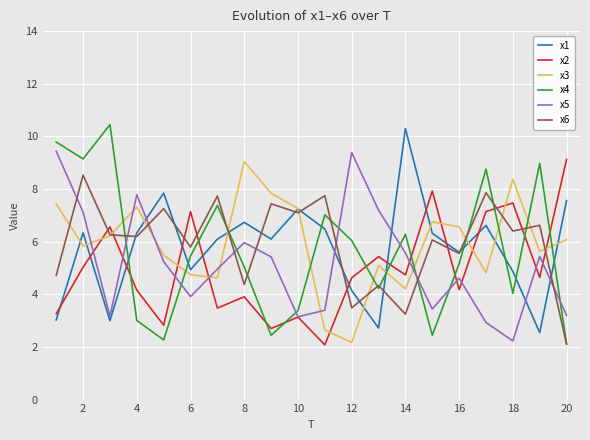

True or false: x4 and x5 intersect in this chart.

True